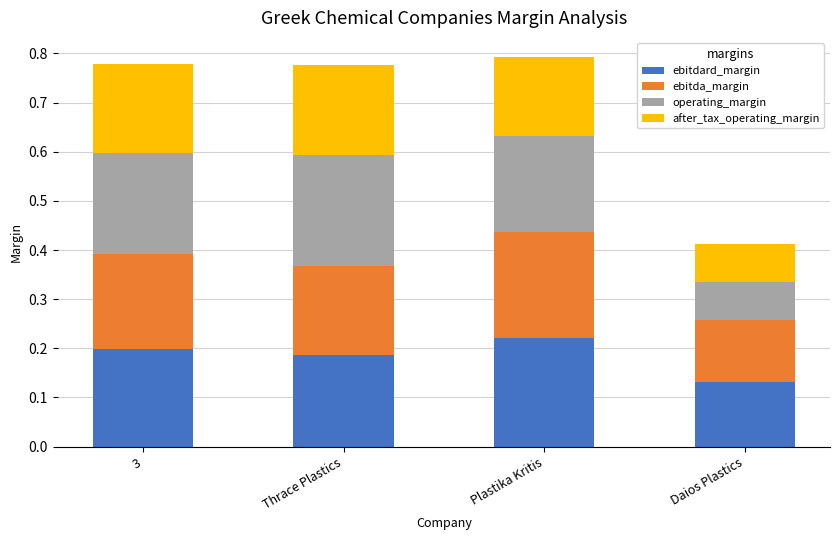

The value of ebitdard_margin at Plastika Kritis is 0.0. True or false?

False